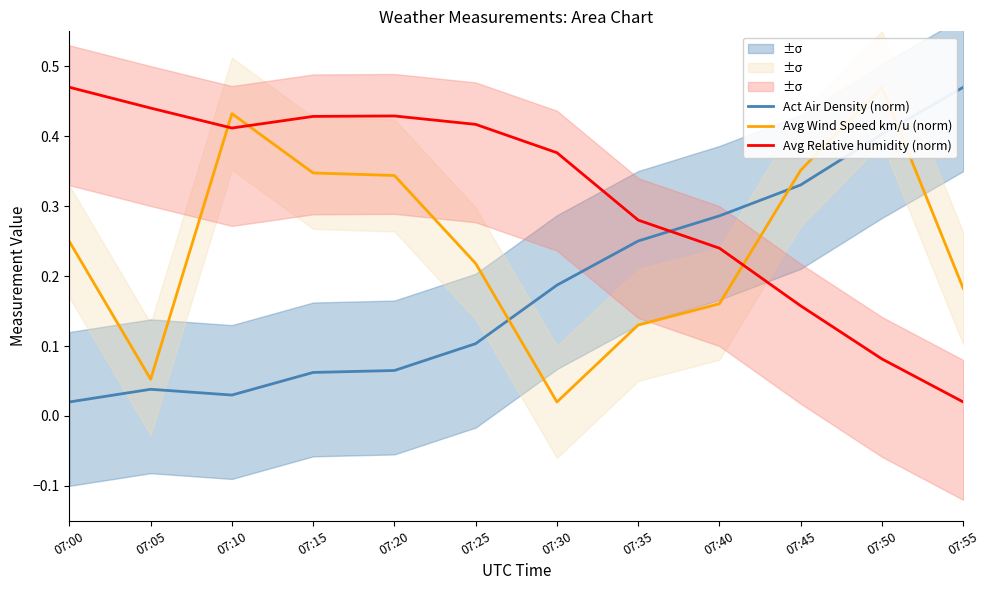

Reading left to right, transcribe all the data shown in this chart.

Act Air Density (norm): 07:00=0.0	07:05=0.0	07:10=0.0	07:15=0.1	07:20=0.1	07:25=0.1	07:30=0.2	07:35=0.3	07:40=0.3	07:45=0.3	07:50=0.4	07:55=0.5
Avg Wind Speed km/u (norm): 07:00=0.2	07:05=0.1	07:10=0.4	07:15=0.3	07:20=0.3	07:25=0.2	07:30=0.0	07:35=0.1	07:40=0.2	07:45=0.4	07:50=0.5	07:55=0.2
Avg Relative humidity (norm): 07:00=0.5	07:05=0.4	07:10=0.4	07:15=0.4	07:20=0.4	07:25=0.4	07:30=0.4	07:35=0.3	07:40=0.2	07:45=0.2	07:50=0.1	07:55=0.0